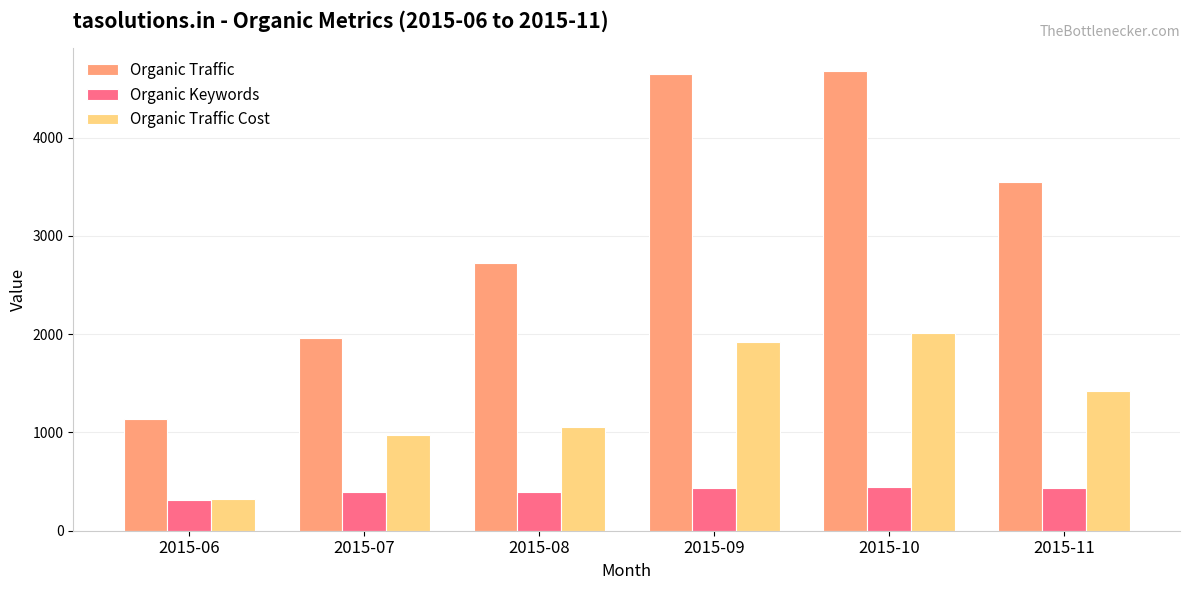

Which series has the largest range (max minus min)?

Organic Traffic